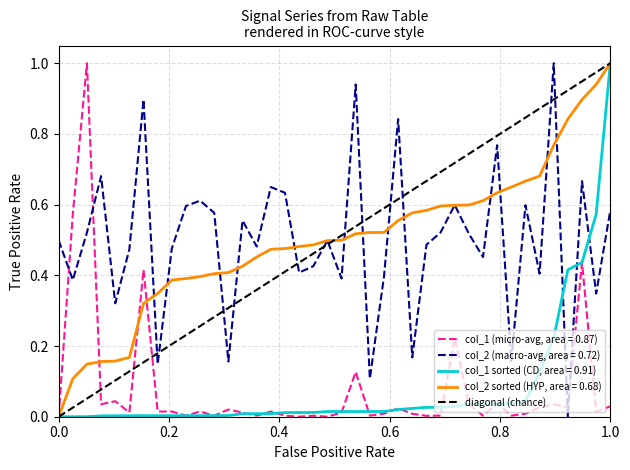

True or false: diagonal (chance) has a value of 0.5 at 1.0.

False